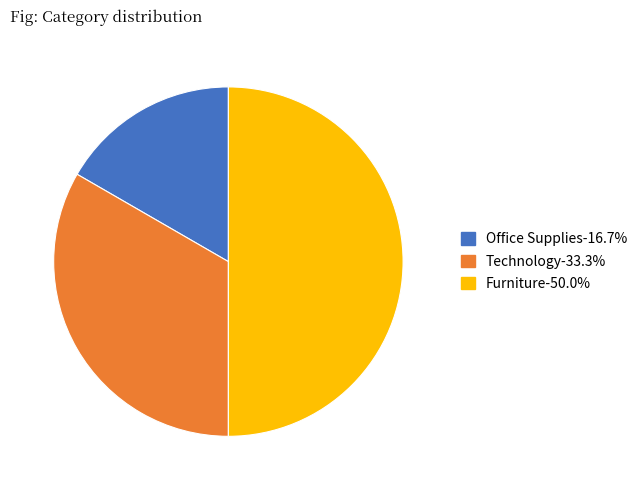

Does Office Supplies represent more than half of the total?

No